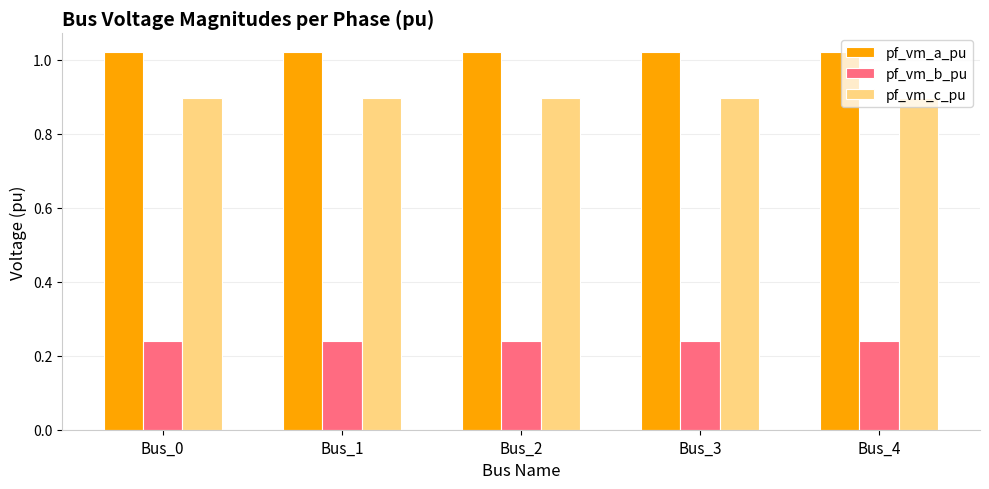

List the series in order of their peak value, highest first.

pf_vm_a_pu, pf_vm_c_pu, pf_vm_b_pu